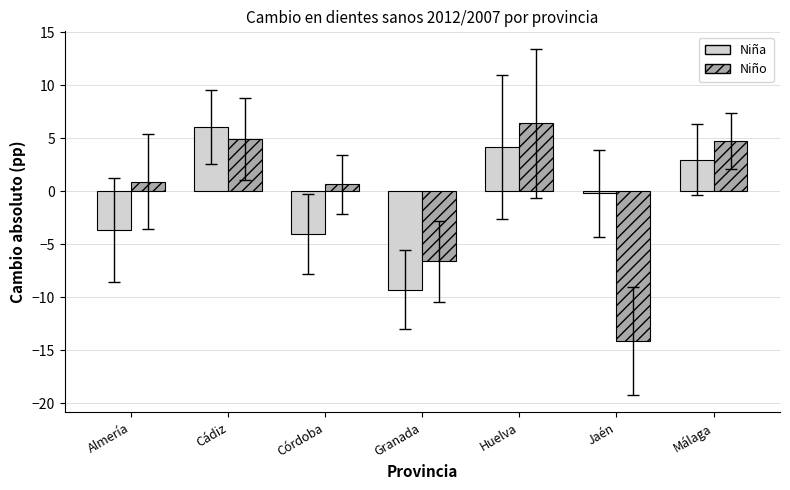

Between Almería and Cádiz, which series saw the biggest shift?

Niña